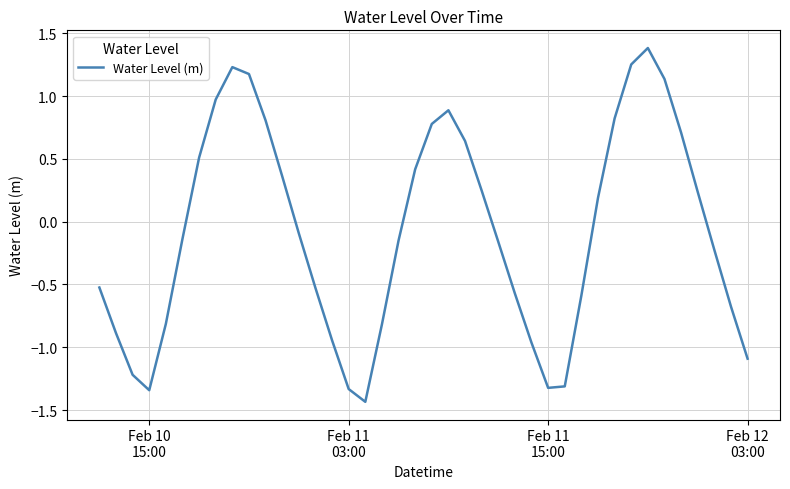

What is the maximum value shown in the chart?

1.4